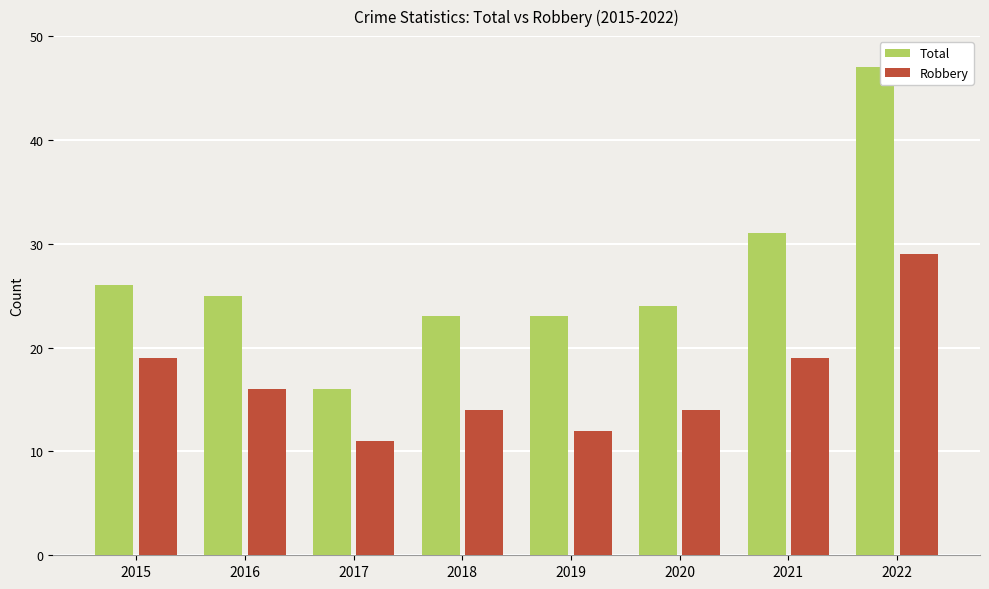

What is the total value across all series at 2015?

45